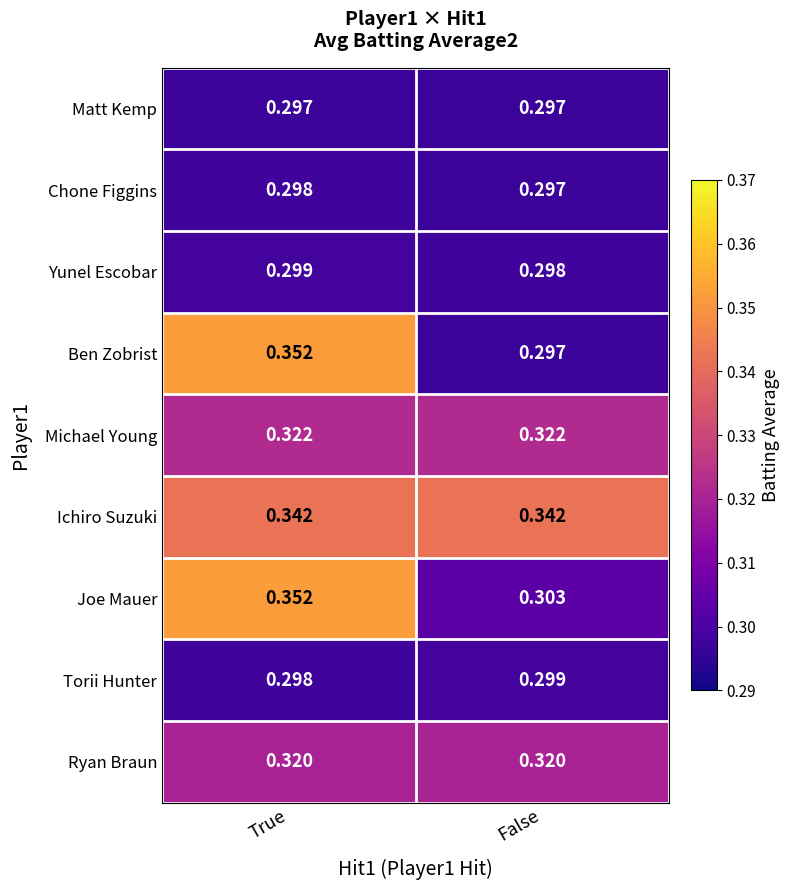

Which series changed the most between True and False?

Ben Zobrist